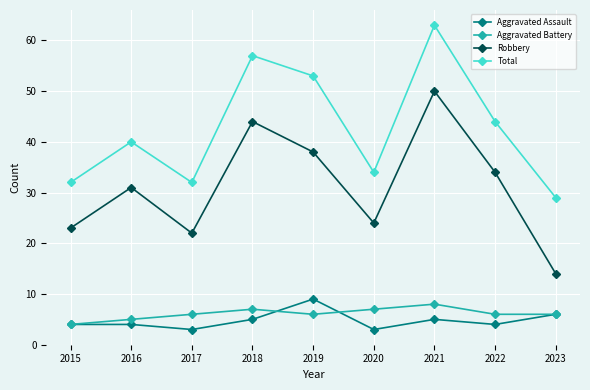

The Total series shows 15 at 2015. True or false?

False